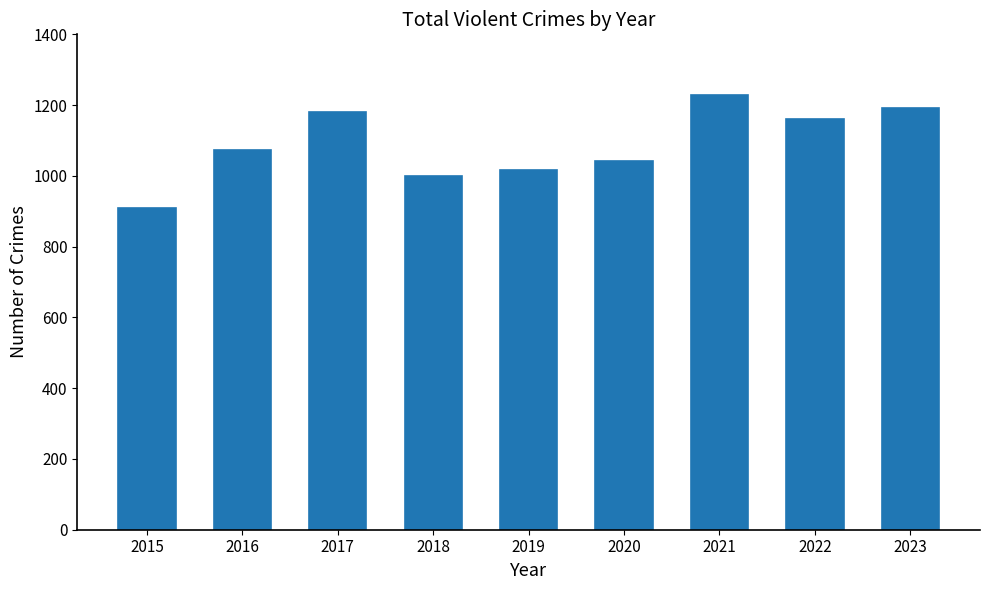

What is the minimum value shown in the chart?

908